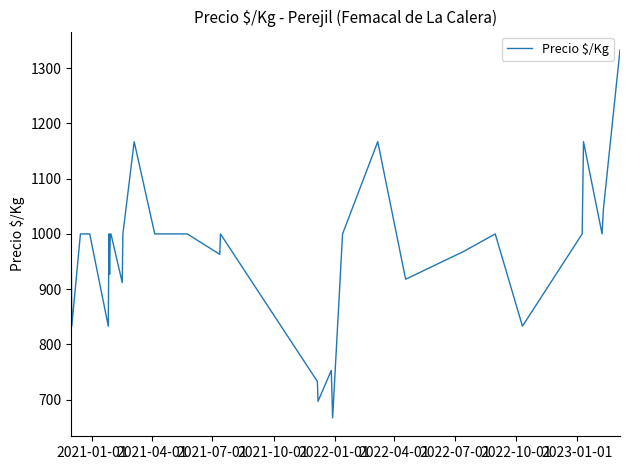

What is the difference between the maximum and minimum values?

666